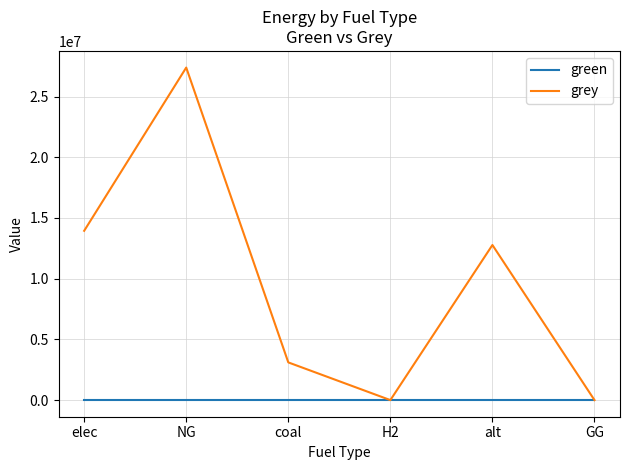

What is the highest value of the grey series?

27384412.5